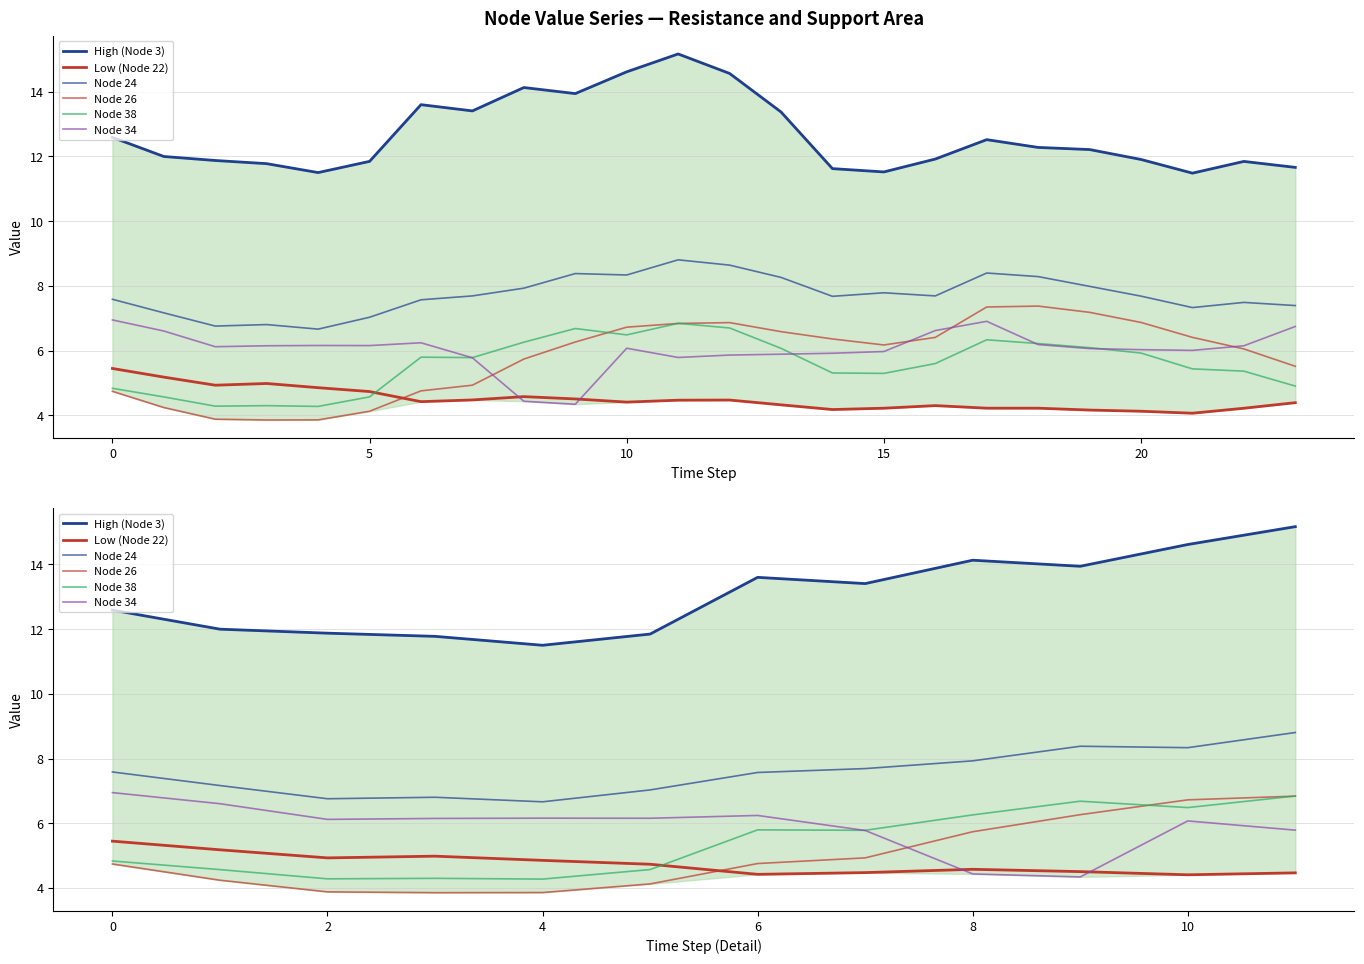

What is the total value across all series at 11?

47.9